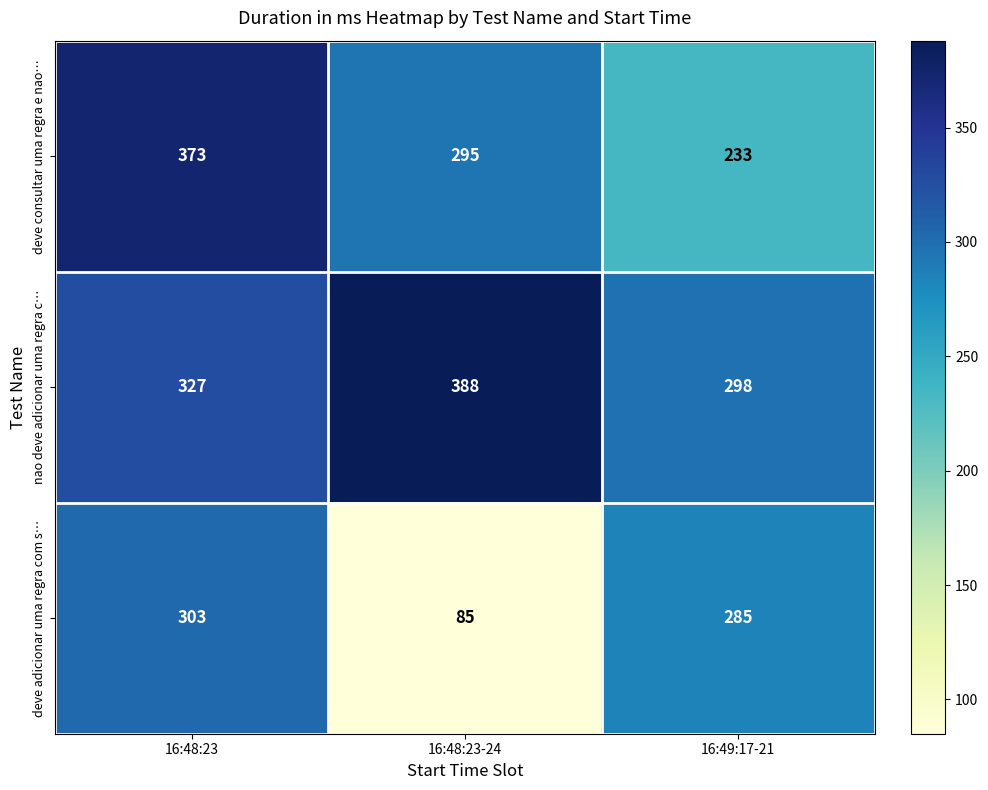

What is the greatest value displayed?

388